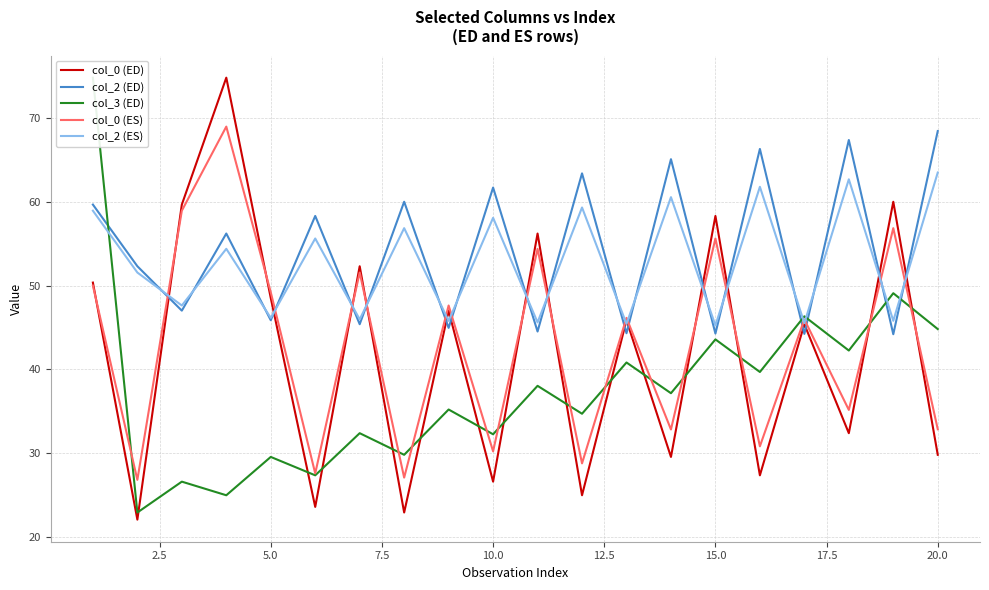

How many lines are shown in the chart?

5